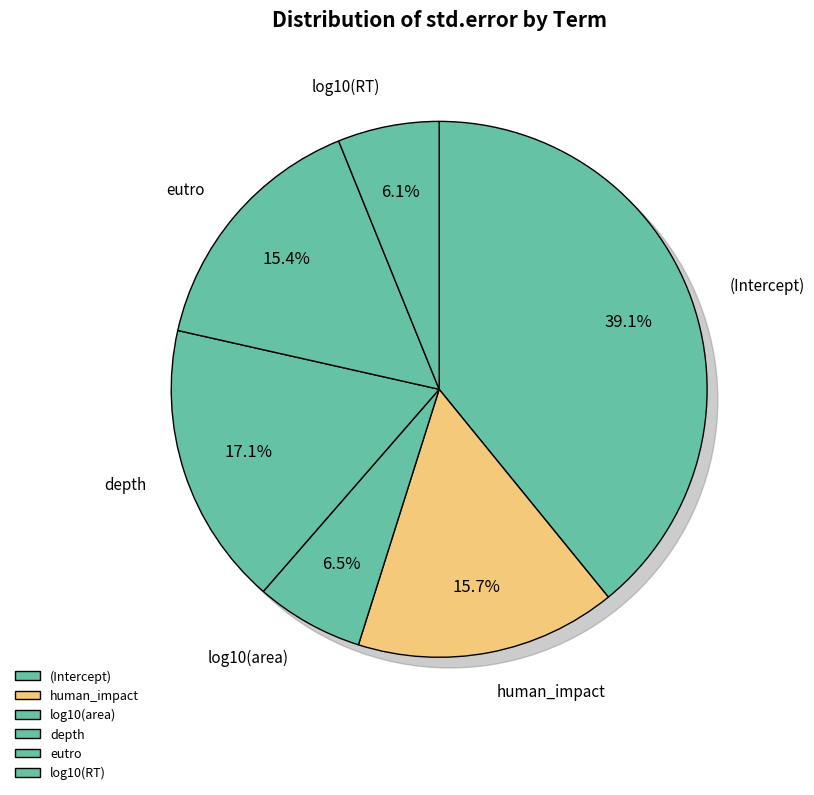

True or false: log10(RT) accounts for 1% of the total.

False